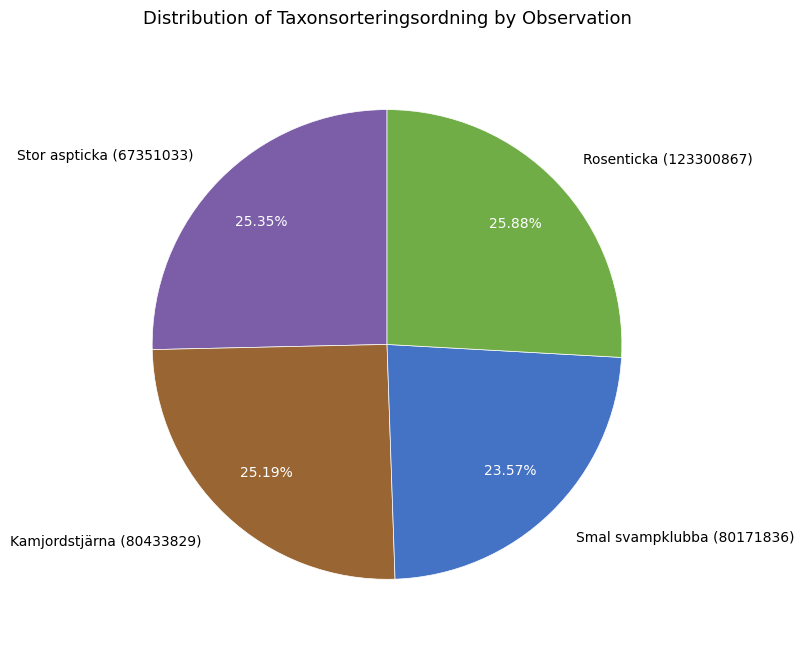

Which slice is the smallest?

Smal svampklubba (80171836)